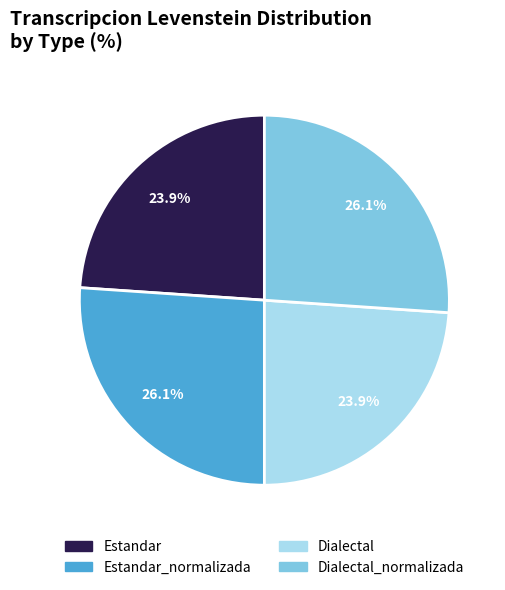

What is the total percentage of Estandar and Dialectal_normalizada?

50.0%